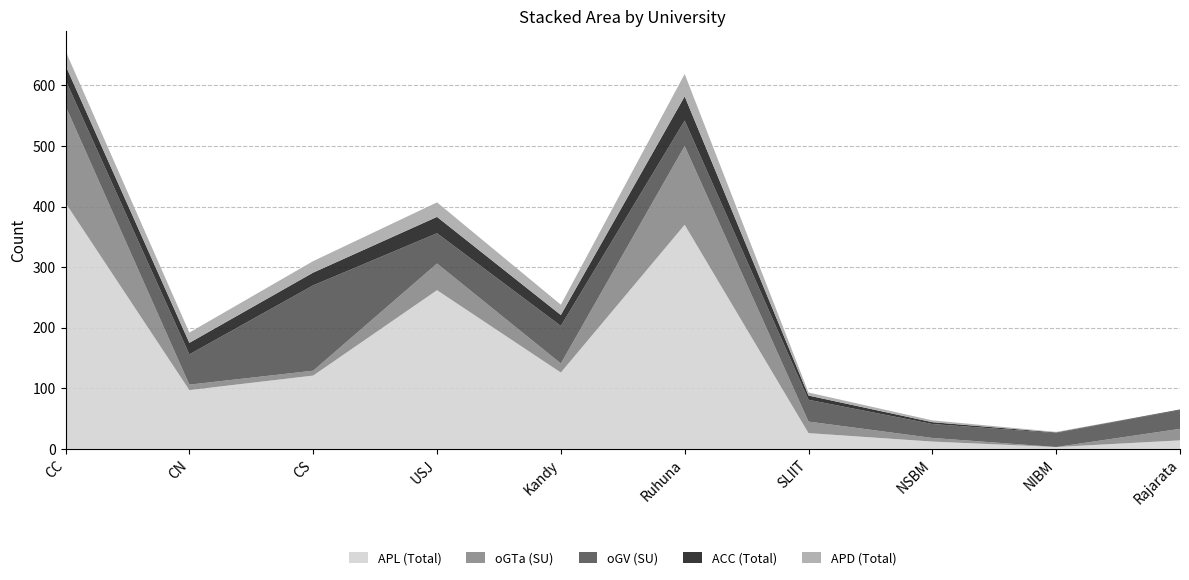

Reading left to right, list all the values displayed in this chart.

APL (Total): 406	97	121	262	126	370	26	12	3	14
oGTa (SU): 160	9	8	44	15	130	19	6	0	19
oGV (SU): 43	50	141	50	62	42	36	23	23	31
ACC (Total): 24	19	21	27	18	40	7	3	1	1
APD (Total): 24	17	19	24	17	37	5	3	1	0